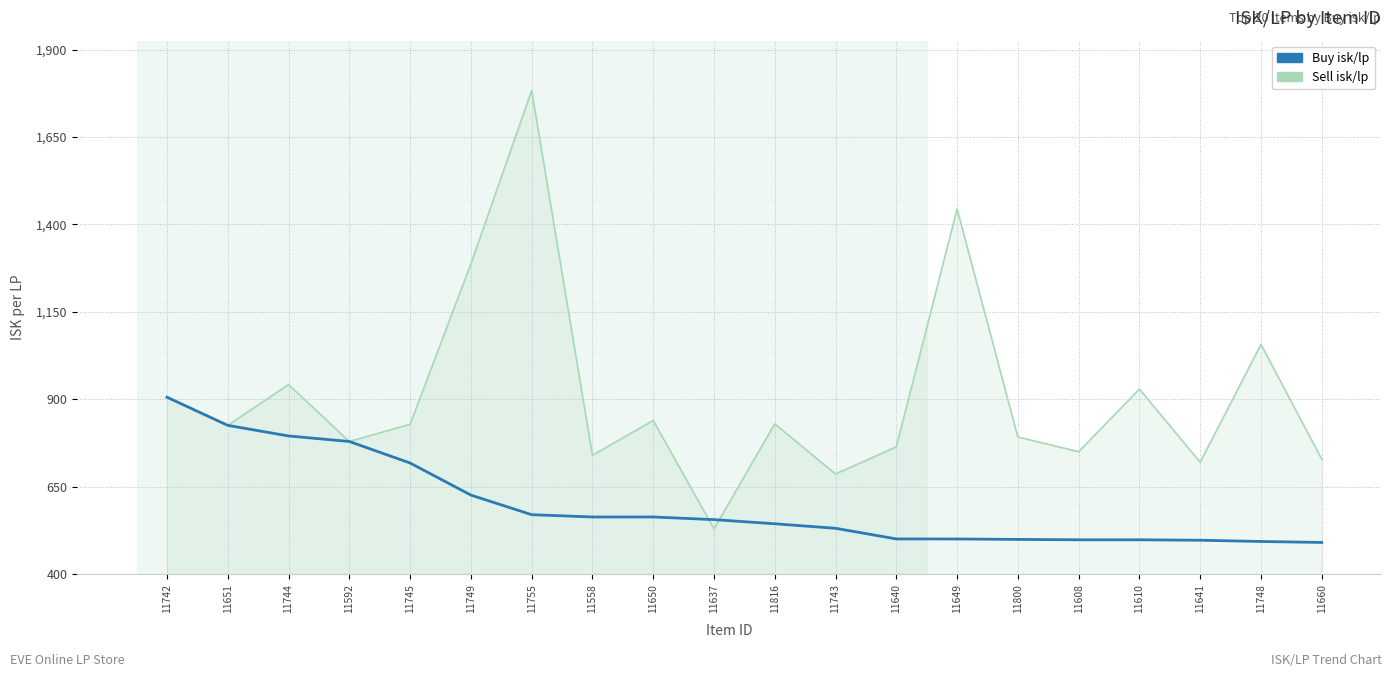

True or false: Sell isk/lp has more than 0 interior local peaks.

True